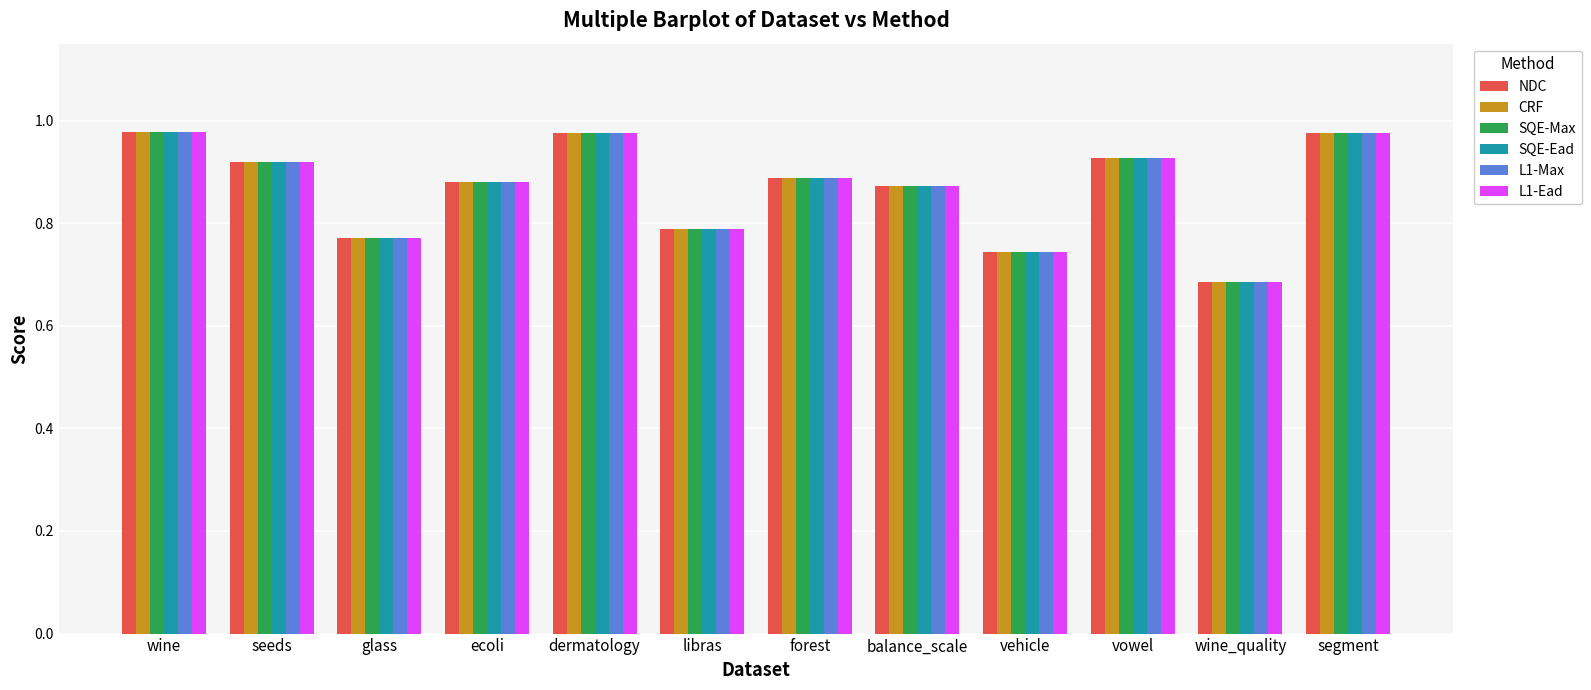

Is it true that L1-Max equals 0.3 at segment?

False